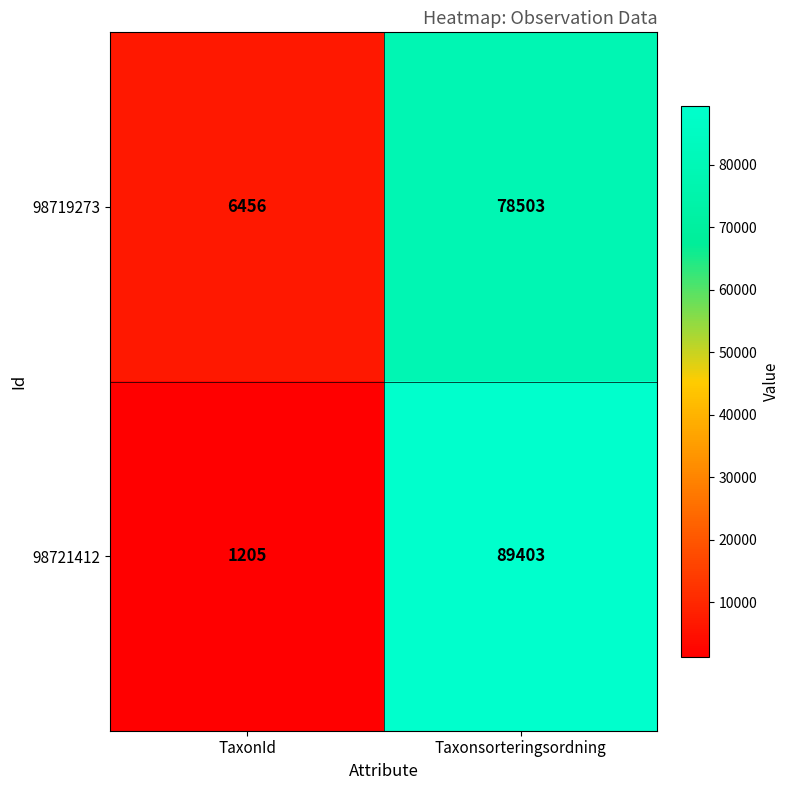

Which series changed the most between TaxonId and Taxonsorteringsordning?

98721412